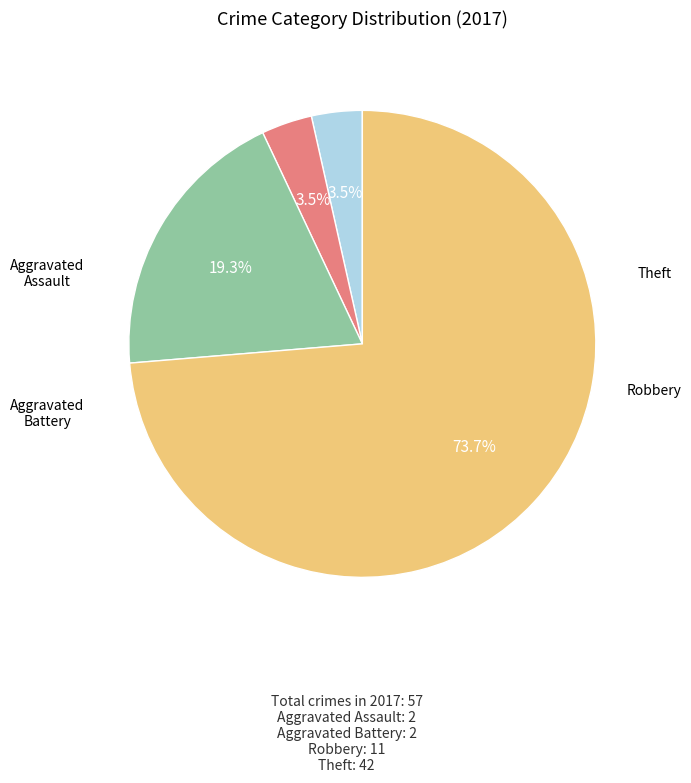

Does Theft represent more than half of the total?

Yes